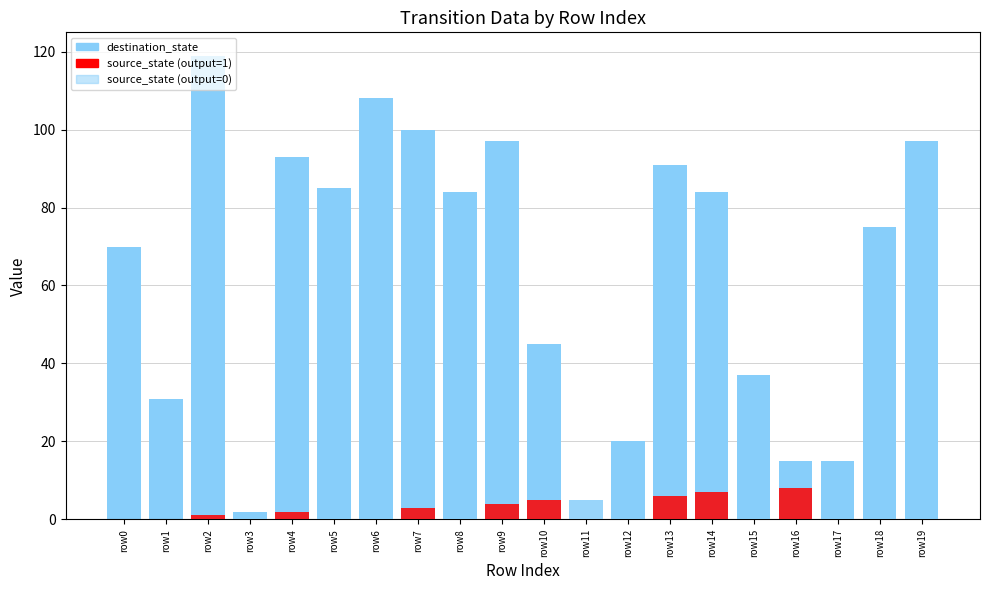

At which label is destination_state closest to 59?

row0